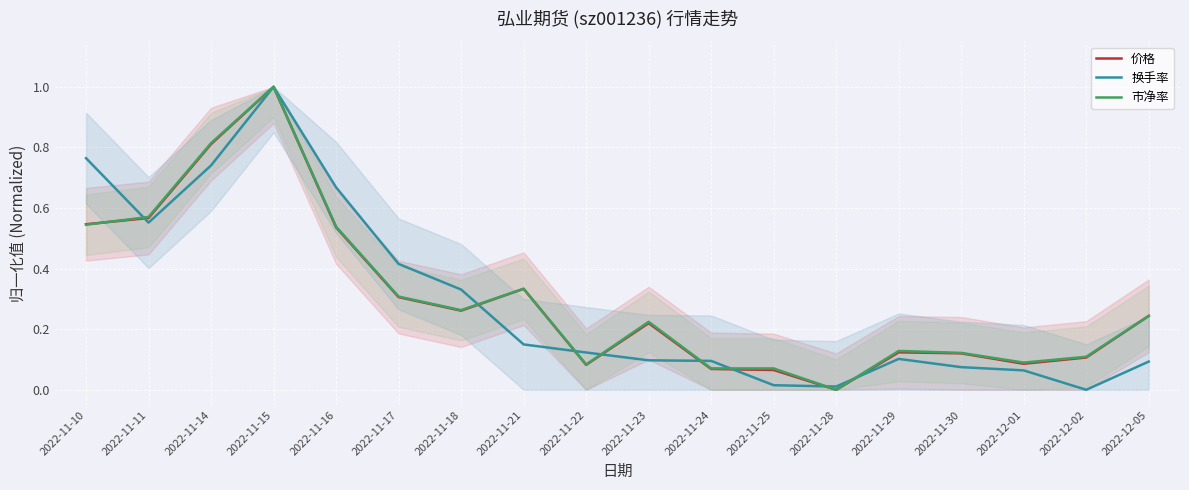

After their last crossing, which series has the higher values: 换手率 or 市净率?

市净率